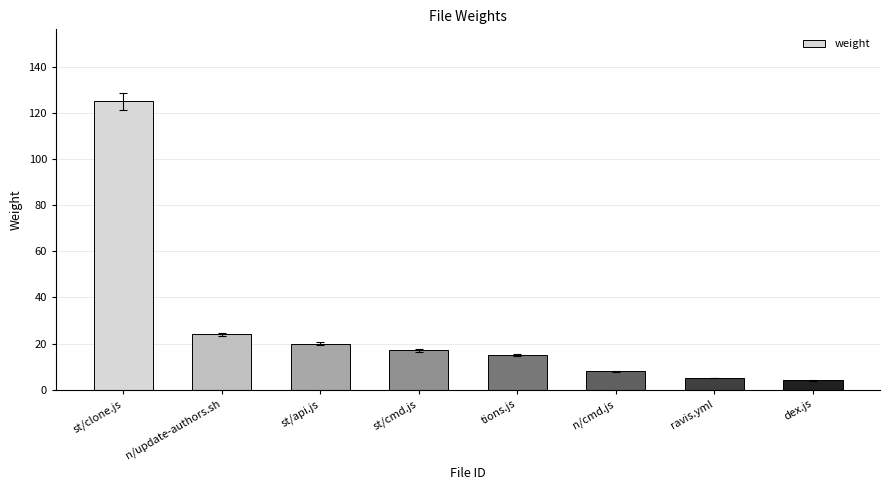

Where does the data first go above 17?

st/clone.js